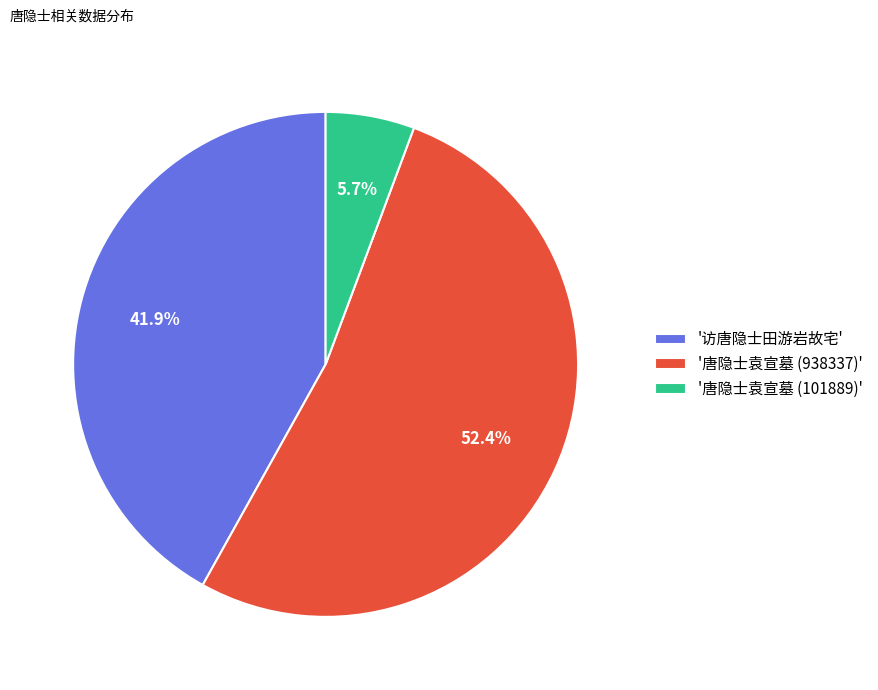

Combined, what portion of the pie is '唐隐士袁宣墓 (938337)' and '访唐隐士田游岩故宅'?

94.3%